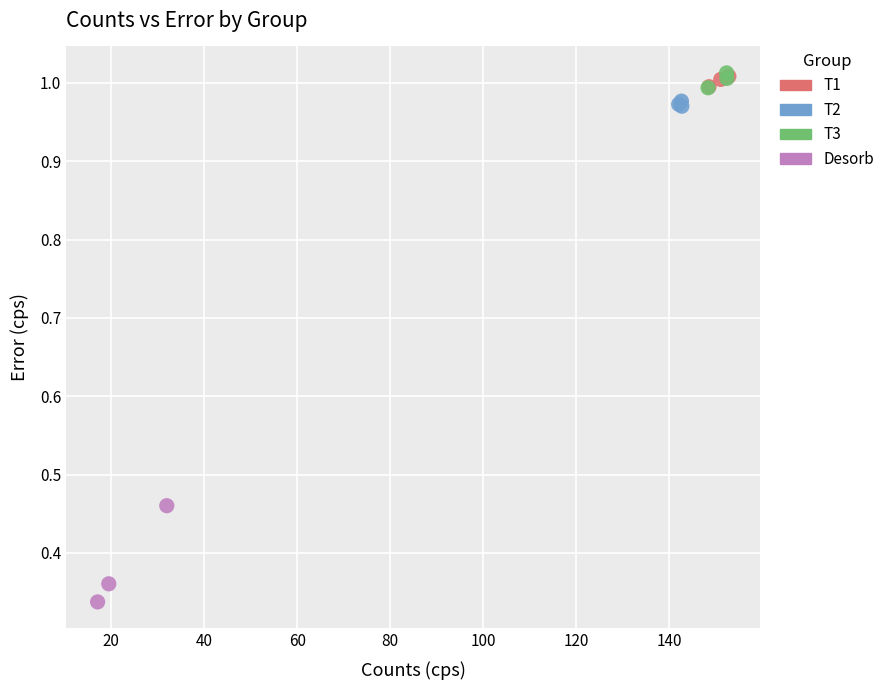

Which series contains the lowest Y value?

Desorb